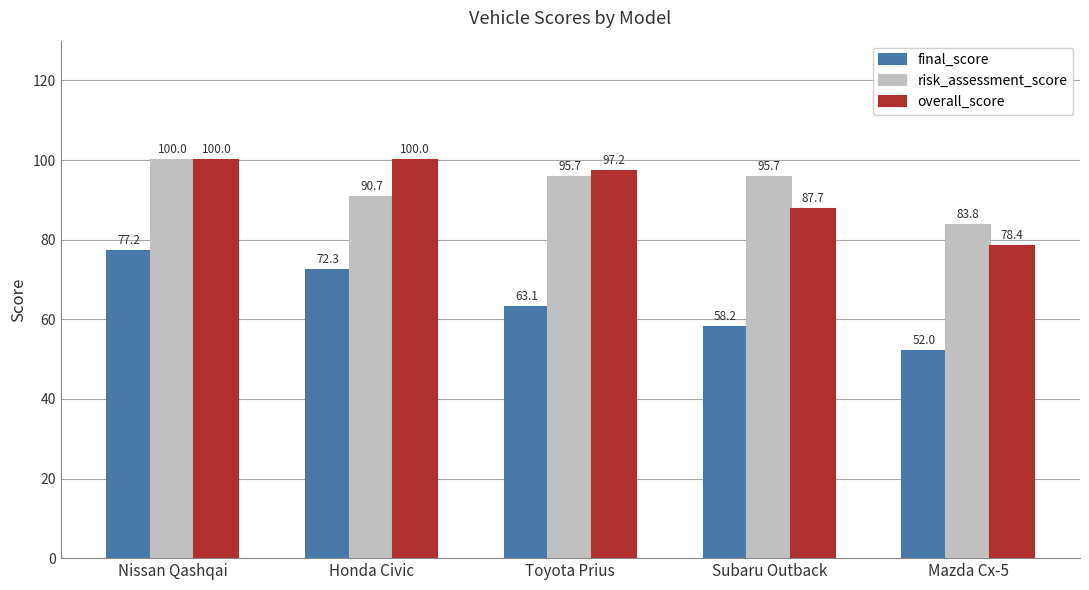

Is it true that risk_assessment_score equals 95.7 at Toyota Prius?

True